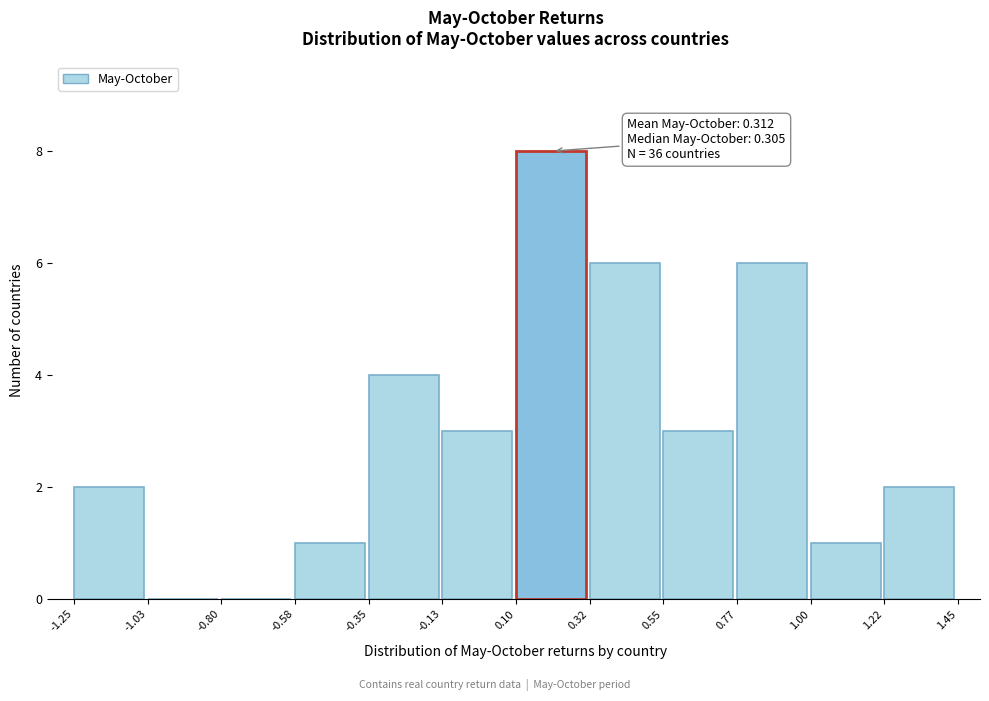

Over which range of the x-axis is the bar tallest?

0.10 to 0.32